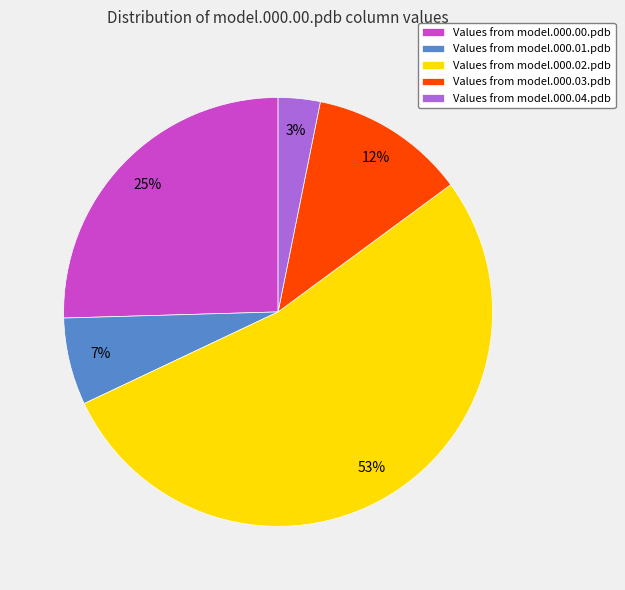

Rank the categories by value from lowest to highest.

Values from model.000.04.pdb, Values from model.000.01.pdb, Values from model.000.03.pdb, Values from model.000.00.pdb, Values from model.000.02.pdb